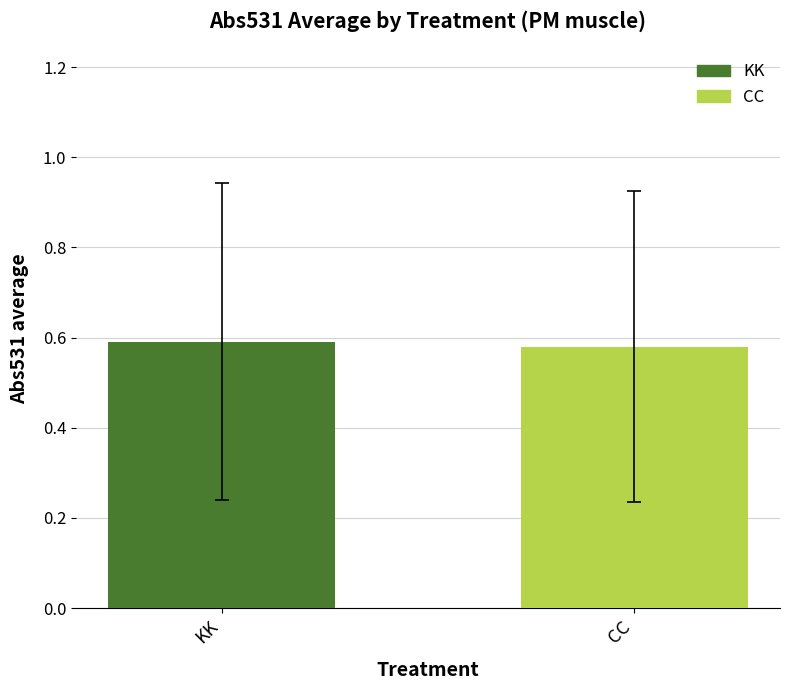

Which series has the largest range (max minus min)?

KK